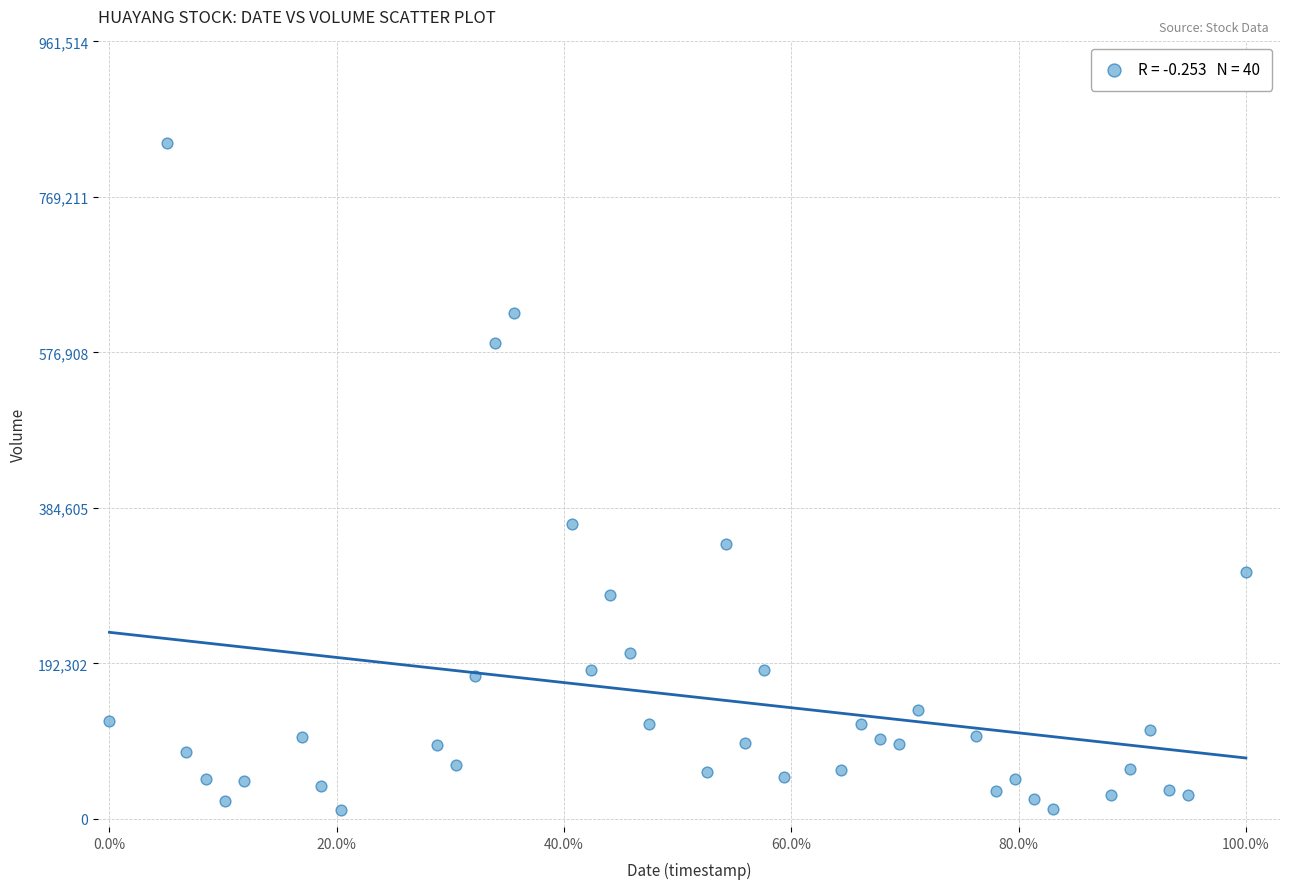

What Y value in the scatter plot is closest to 423550?

365200